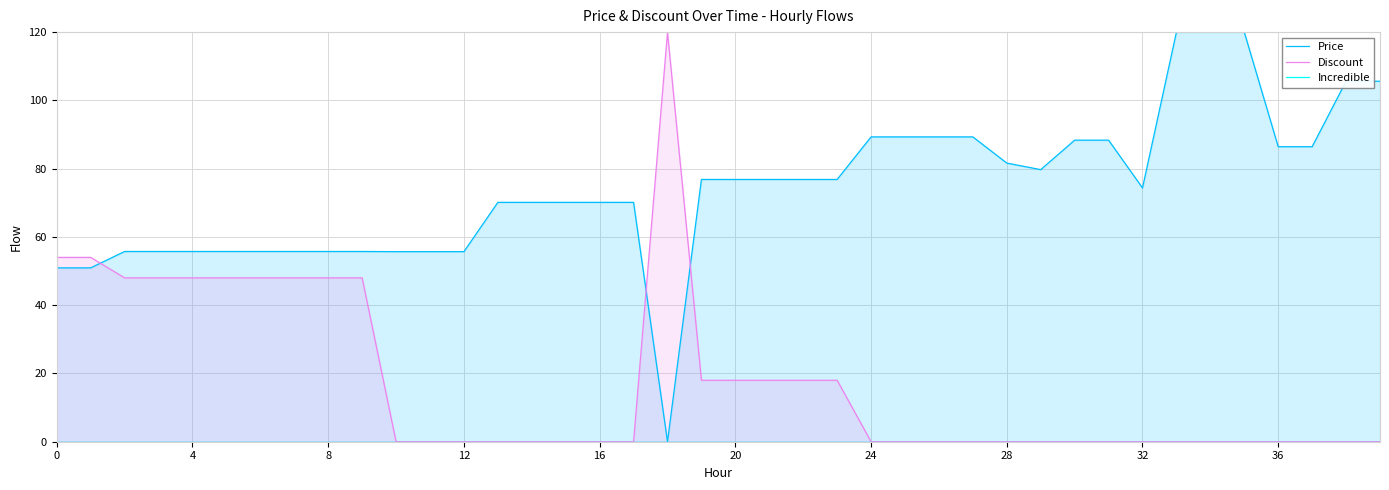

What is the maximum value for Discount?

120